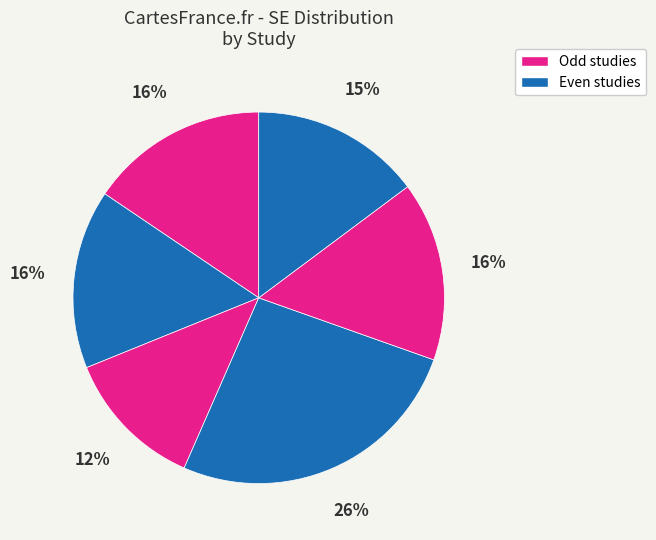

Does any single category account for the majority?

No